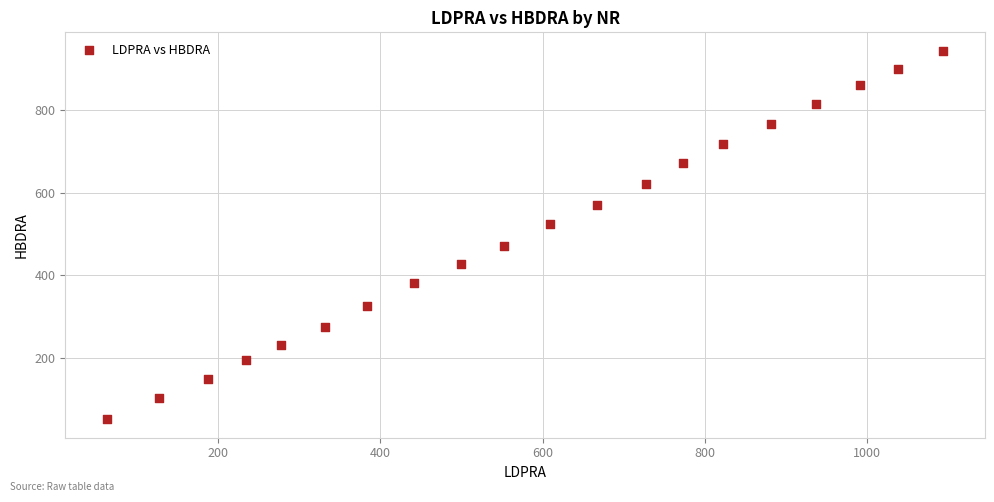

What is the range of X values (max minus min)?

1031